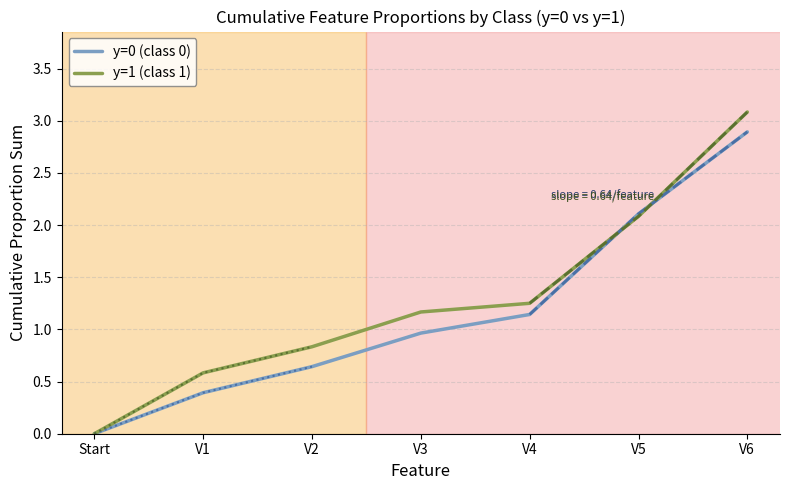

At which category does the chart reach its minimum across all series?

Start